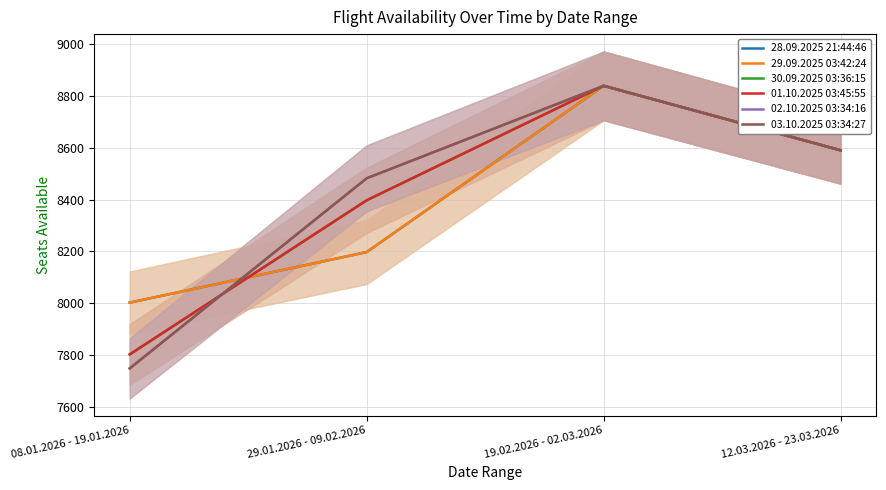

Is it true that 29.09.2025 03:42:24 equals 8590 at 12.03.2026 - 23.03.2026?

True